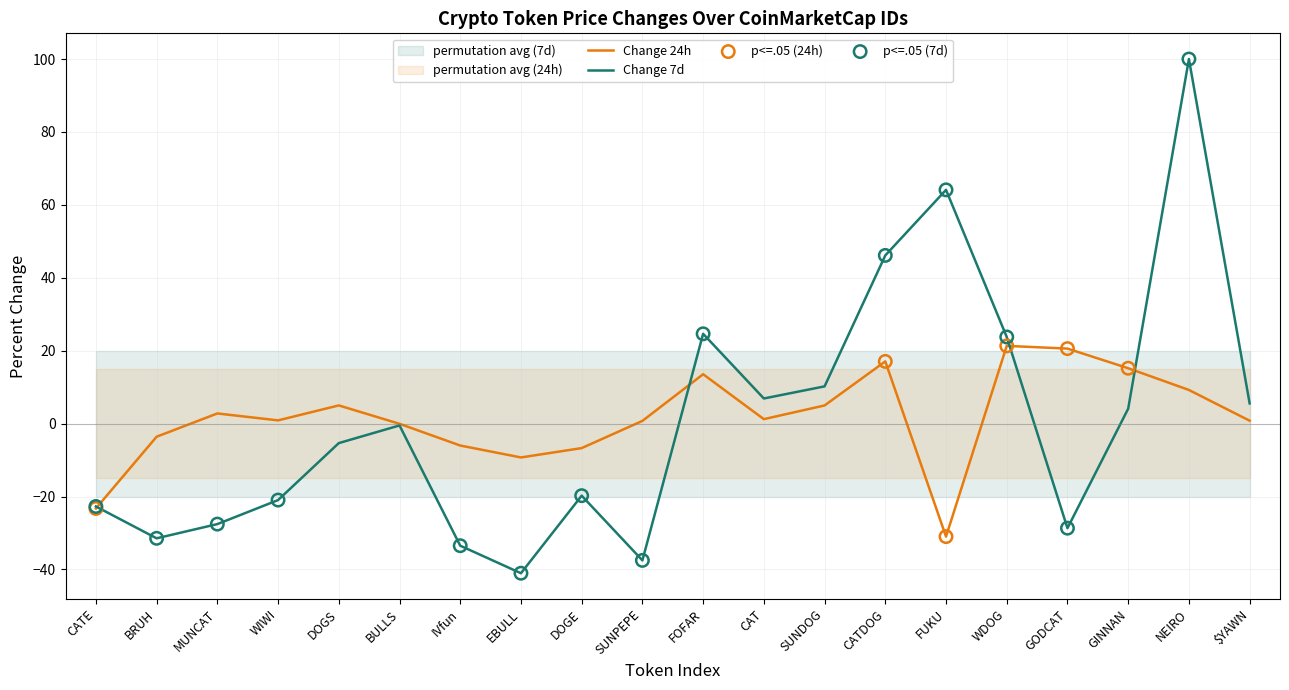

Approximately how many times larger is the value at CAT compared to MUNCAT?

0.4